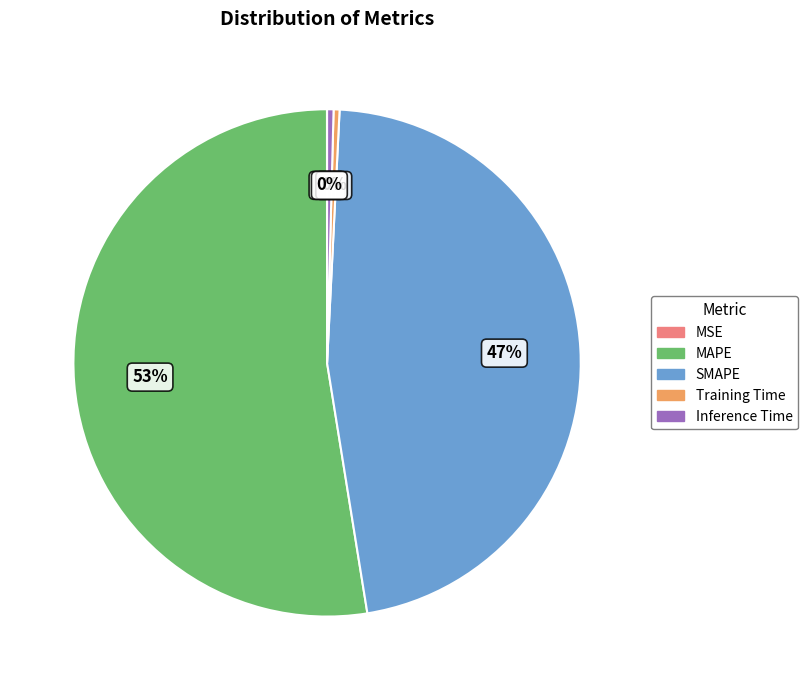

Do MAPE and Training Time together represent more than half of the pie?

Yes